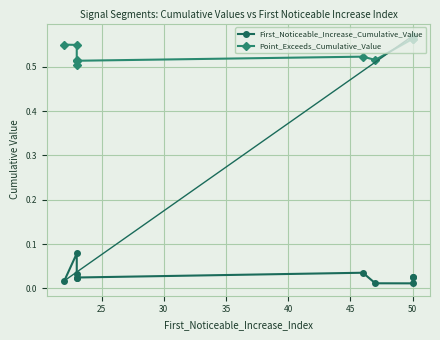

How many interior local valleys does the First_Noticeable_Increase_Cumulative_Value series have?

3